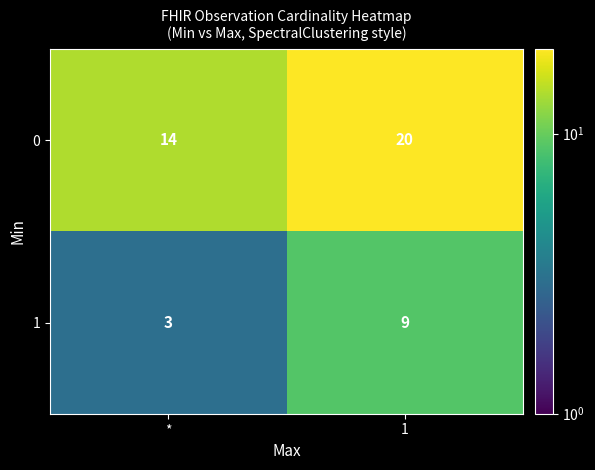

What is the spread (max minus min) of values at *?

11